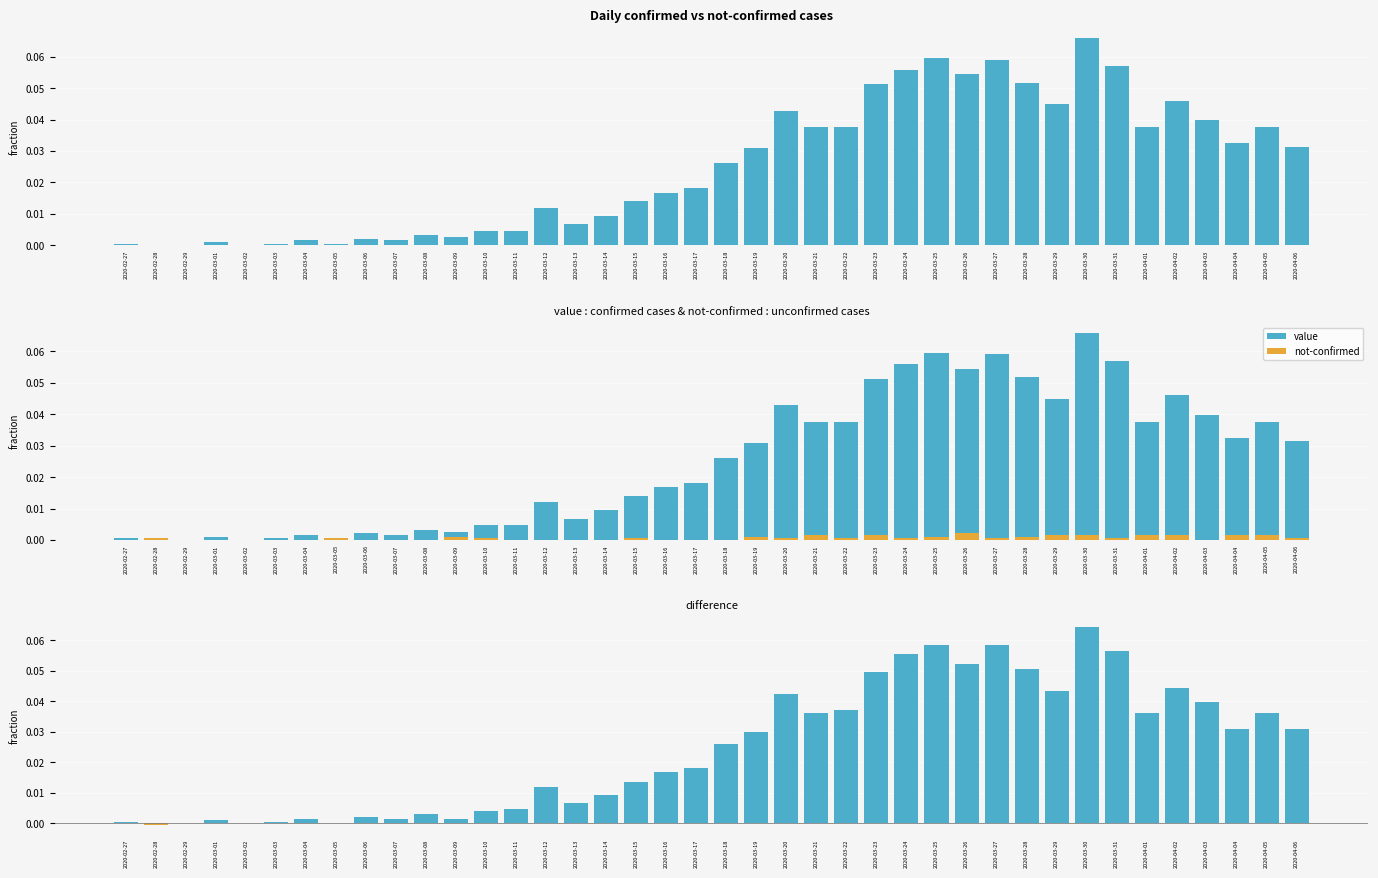

Reading left to right, extract all data points from this chart.

value: 2020-02-27=0.0	2020-02-28=0.0	2020-02-29=0.0	2020-03-01=0.0	2020-03-02=0.0	2020-03-03=0.0	2020-03-04=0.0	2020-03-05=0.0	2020-03-06=0.0	2020-03-07=0.0	2020-03-08=0.0	2020-03-09=0.0	2020-03-10=0.0	2020-03-11=0.0	2020-03-12=0.0	2020-03-13=0.0	2020-03-14=0.0	2020-03-15=0.0	2020-03-16=0.0	2020-03-17=0.0	2020-03-18=0.0	2020-03-19=0.0	2020-03-20=0.0	2020-03-21=0.0	2020-03-22=0.0	2020-03-23=0.1	2020-03-24=0.1	2020-03-25=0.1	2020-03-26=0.1	2020-03-27=0.1	2020-03-28=0.1	2020-03-29=0.0	2020-03-30=0.1	2020-03-31=0.1	2020-04-01=0.0	2020-04-02=0.0	2020-04-03=0.0	2020-04-04=0.0	2020-04-05=0.0	2020-04-06=0.0
not-confirmed: 2020-02-27=0.0	2020-02-28=0.0	2020-02-29=0.0	2020-03-01=0.0	2020-03-02=0.0	2020-03-03=0.0	2020-03-04=0.0	2020-03-05=0.0	2020-03-06=0.0	2020-03-07=0.0	2020-03-08=0.0	2020-03-09=0.0	2020-03-10=0.0	2020-03-11=0.0	2020-03-12=0.0	2020-03-13=0.0	2020-03-14=0.0	2020-03-15=0.0	2020-03-16=0.0	2020-03-17=0.0	2020-03-18=0.0	2020-03-19=0.0	2020-03-20=0.0	2020-03-21=0.0	2020-03-22=0.0	2020-03-23=0.0	2020-03-24=0.0	2020-03-25=0.0	2020-03-26=0.0	2020-03-27=0.0	2020-03-28=0.0	2020-03-29=0.0	2020-03-30=0.0	2020-03-31=0.0	2020-04-01=0.0	2020-04-02=0.0	2020-04-03=0.0	2020-04-04=0.0	2020-04-05=0.0	2020-04-06=0.0
difference: 2020-02-27=0.0	2020-02-28=-0.0	2020-02-29=0.0	2020-03-01=0.0	2020-03-02=0.0	2020-03-03=0.0	2020-03-04=0.0	2020-03-05=0.0	2020-03-06=0.0	2020-03-07=0.0	2020-03-08=0.0	2020-03-09=0.0	2020-03-10=0.0	2020-03-11=0.0	2020-03-12=0.0	2020-03-13=0.0	2020-03-14=0.0	2020-03-15=0.0	2020-03-16=0.0	2020-03-17=0.0	2020-03-18=0.0	2020-03-19=0.0	2020-03-20=0.0	2020-03-21=0.0	2020-03-22=0.0	2020-03-23=0.0	2020-03-24=0.1	2020-03-25=0.1	2020-03-26=0.1	2020-03-27=0.1	2020-03-28=0.1	2020-03-29=0.0	2020-03-30=0.1	2020-03-31=0.1	2020-04-01=0.0	2020-04-02=0.0	2020-04-03=0.0	2020-04-04=0.0	2020-04-05=0.0	2020-04-06=0.0